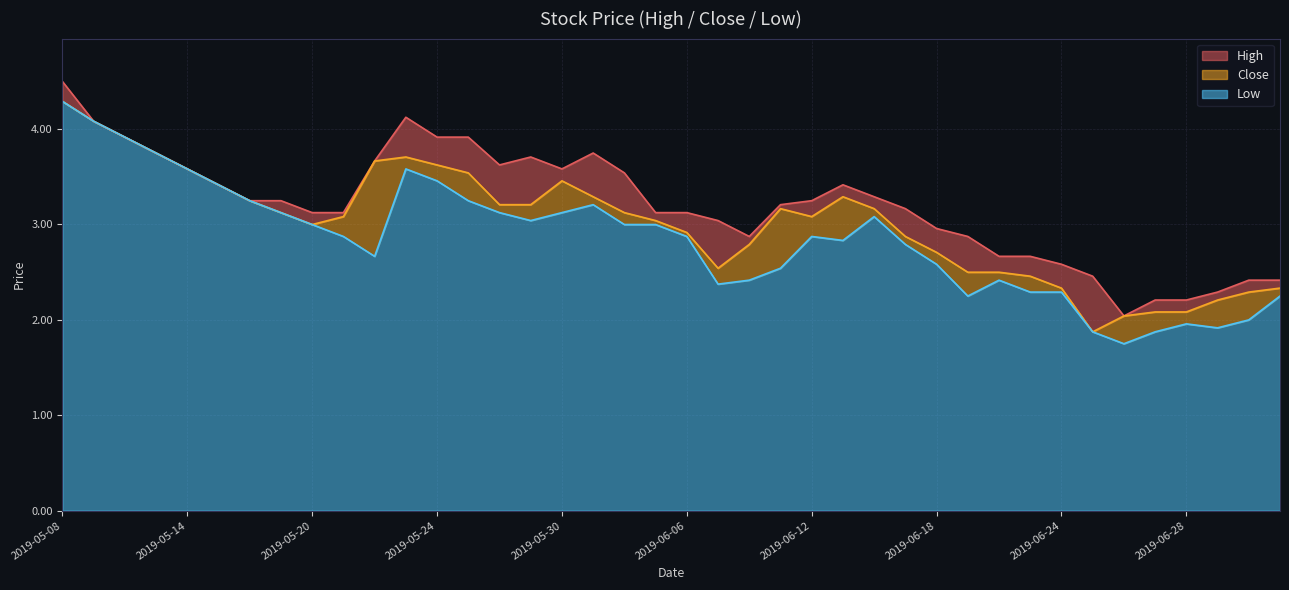

What is the difference between the maximum and minimum values in the High series?

2.5